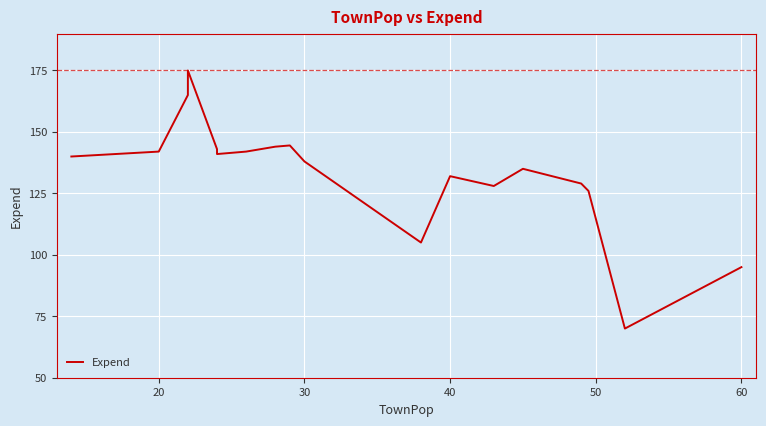

How many data points does each series have?

18